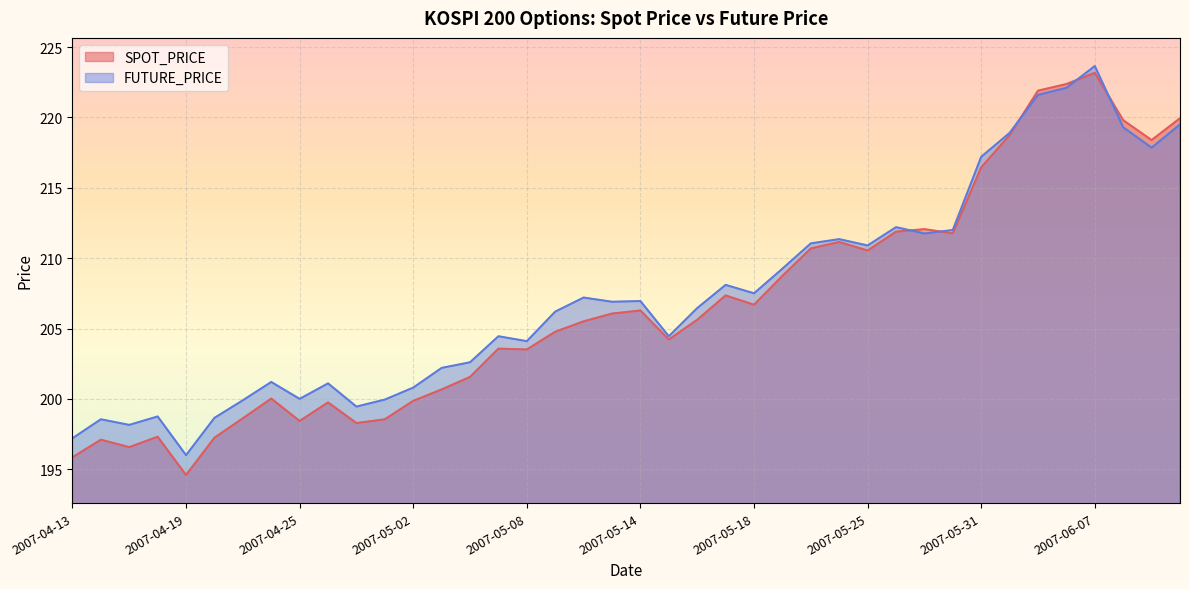

Is the value of FUTURE_PRICE at 2007-05-11 greater than the value of SPOT_PRICE at 2007-04-24?

Yes